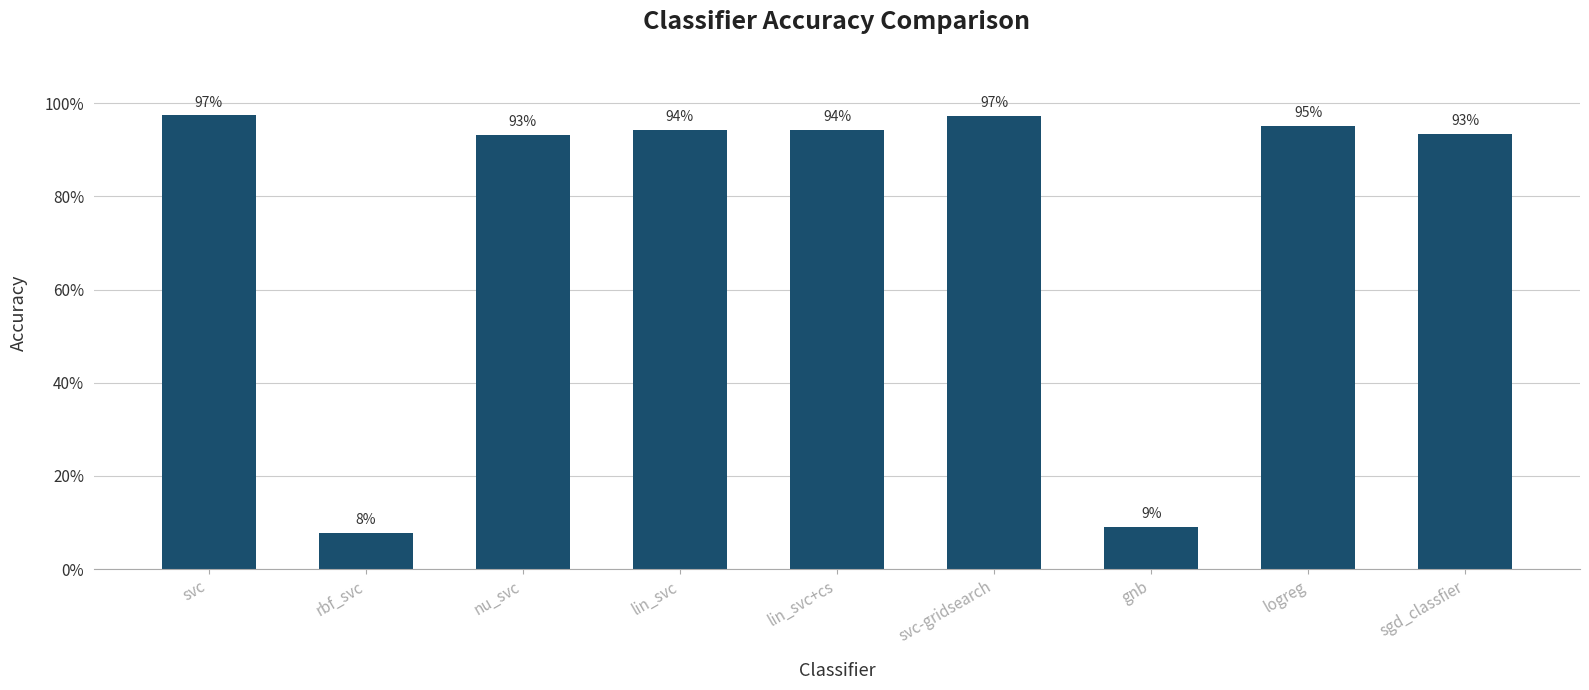

At which category does the chart reach its minimum across all series?

rbf_svc